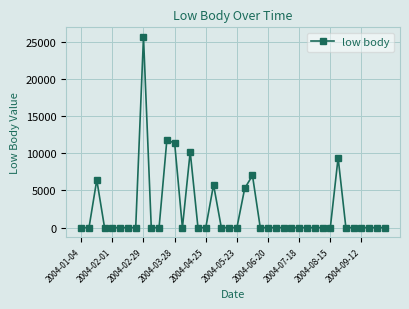

What is the greatest value displayed?

25637.6